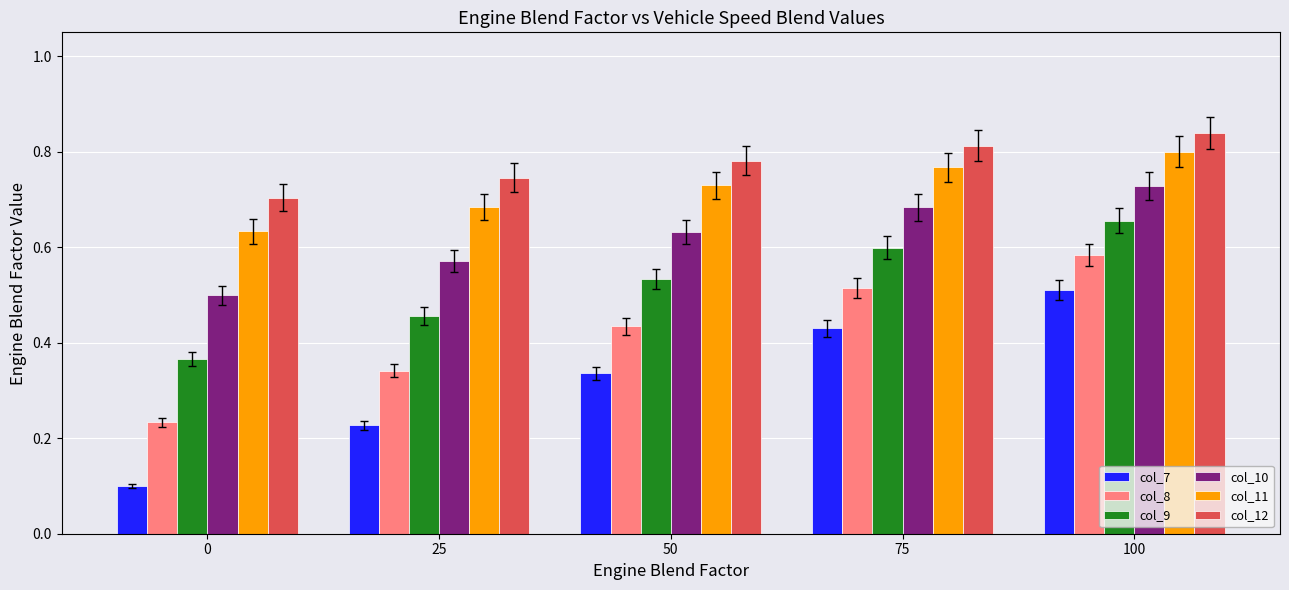

Which series has the largest range (max minus min)?

col_7